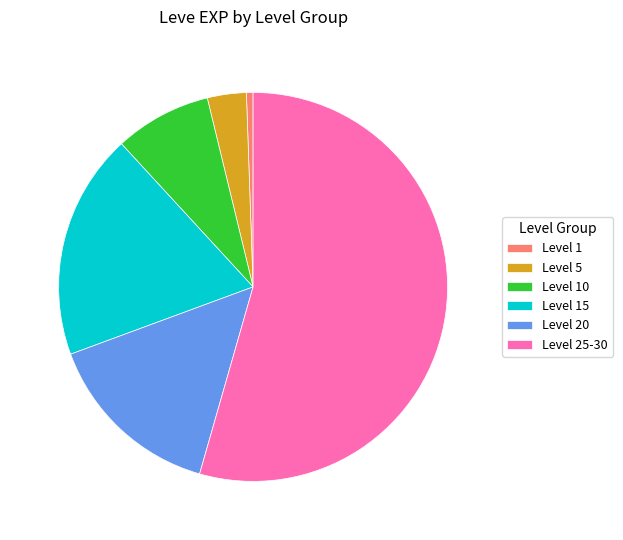

Is the sum of Level 25-30 and Level 20 greater than half?

Yes